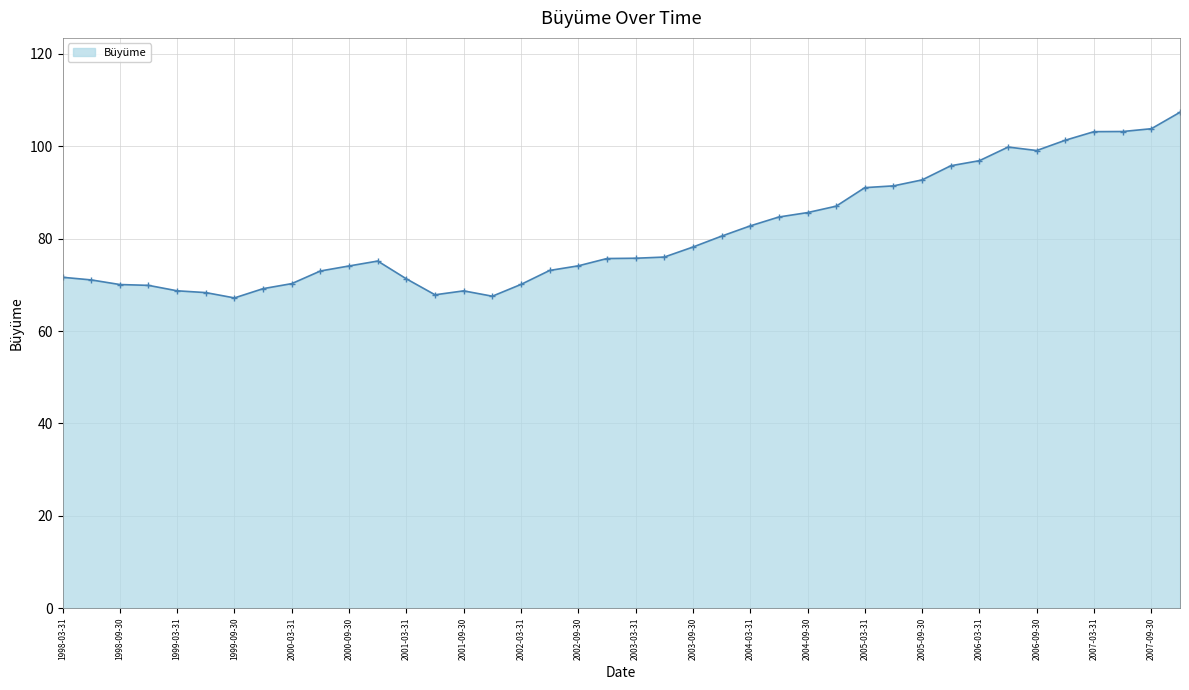

What is the difference between the maximum and minimum values?

40.2